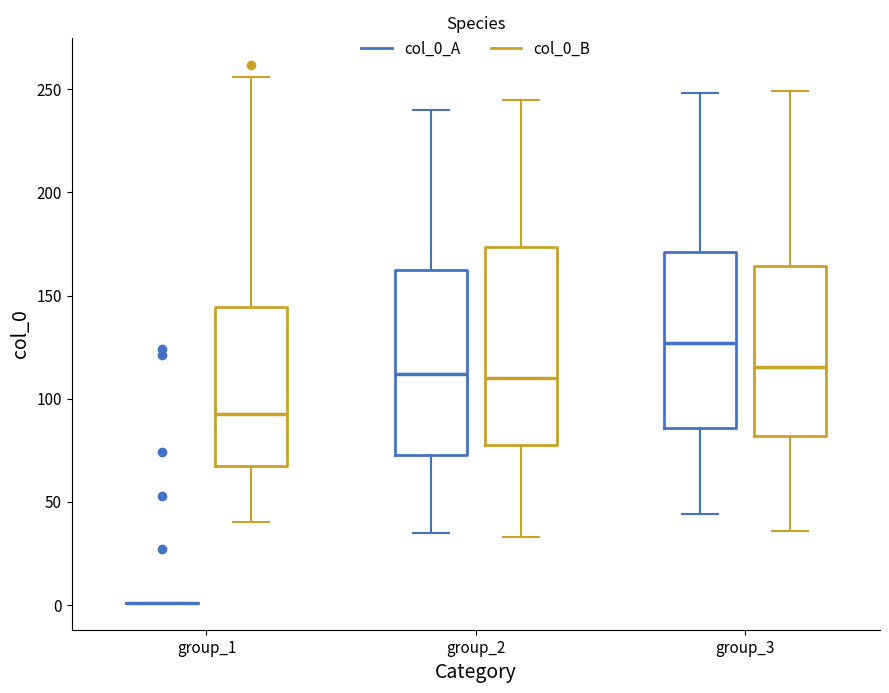

Reading left to right, transcribe this box plot: for each box, give where its median line is, the range the box spans, and where its two whiskers end, as read against the y-axis. The values are not printed on the chart, so give them approximately, as read against the axis.

group_1 (col_0_A): box collapsed to a line at 0, whiskers 0 to 0
group_1 (col_0_B): median 95, box 70 to 145, whiskers 40 to 255
group_2 (col_0_A): median 110, box 75 to 165, whiskers 35 to 240
group_2 (col_0_B): median 110, box 80 to 175, whiskers 35 to 245
group_3 (col_0_A): median 125, box 85 to 170, whiskers 45 to 250
group_3 (col_0_B): median 115, box 80 to 165, whiskers 35 to 250